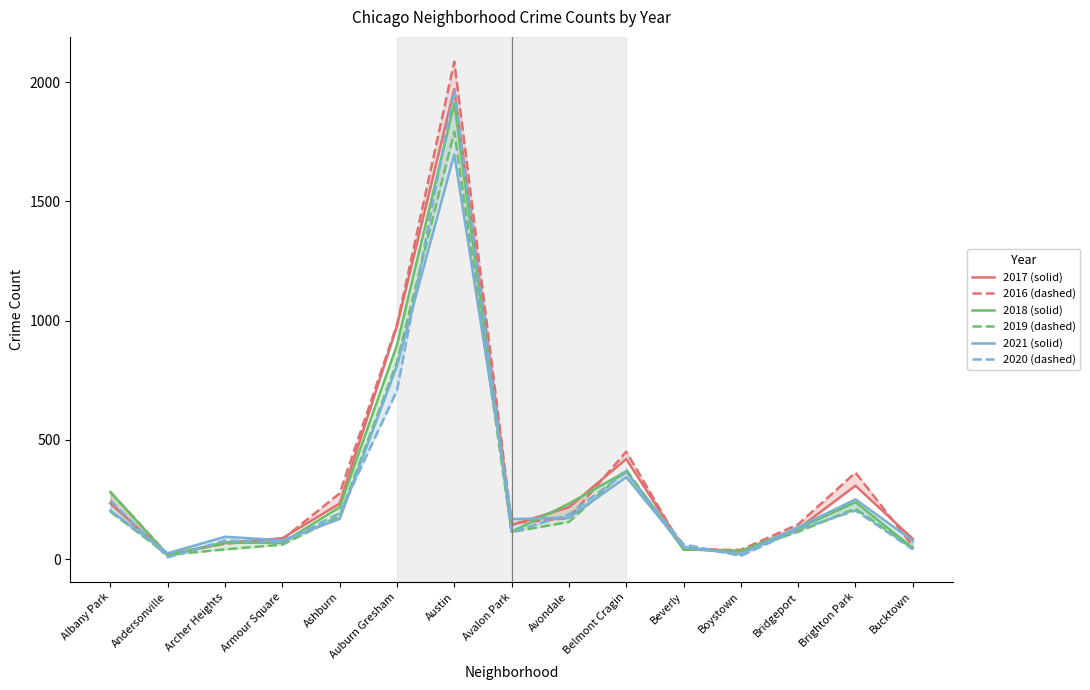

What is the difference between the highest and lowest values at Bridgeport?

31